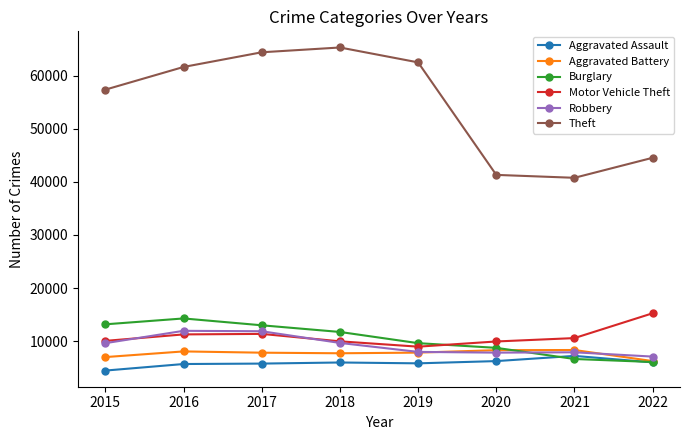

At which category does the chart reach its peak across all series?

2018